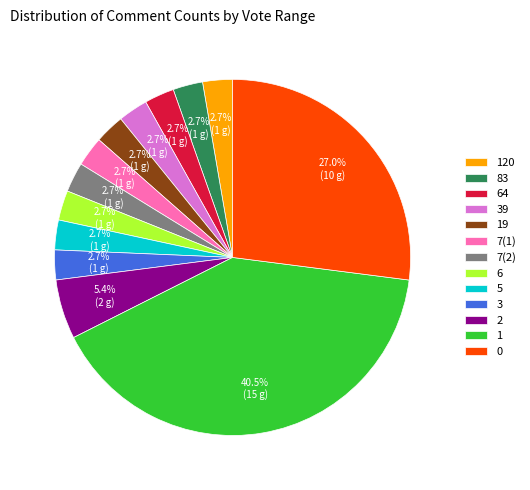

Is there any slice that represents more than half of the pie?

No